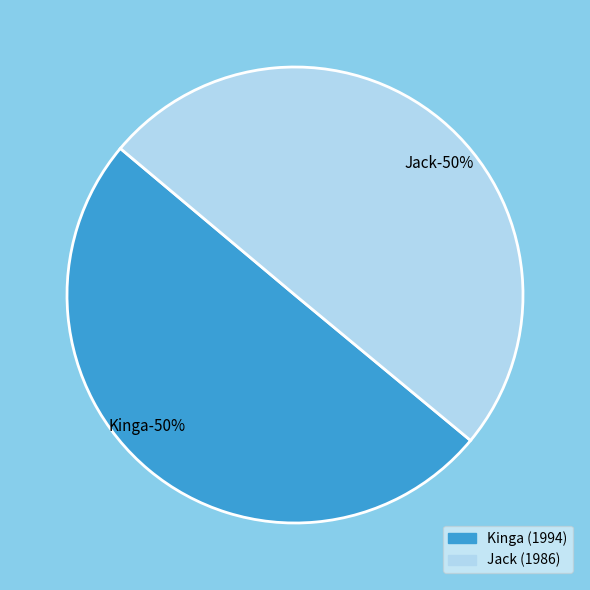

What percentage do Kinga and Jack together represent?

100.0%